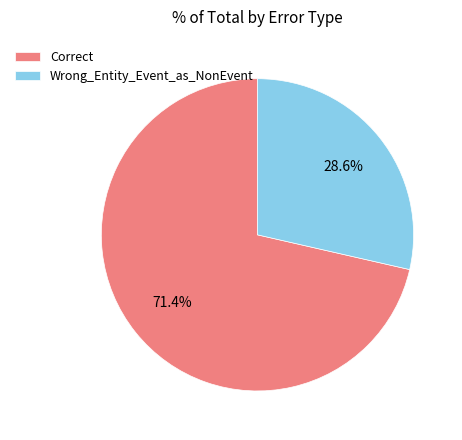

How many segments does this pie chart have?

2